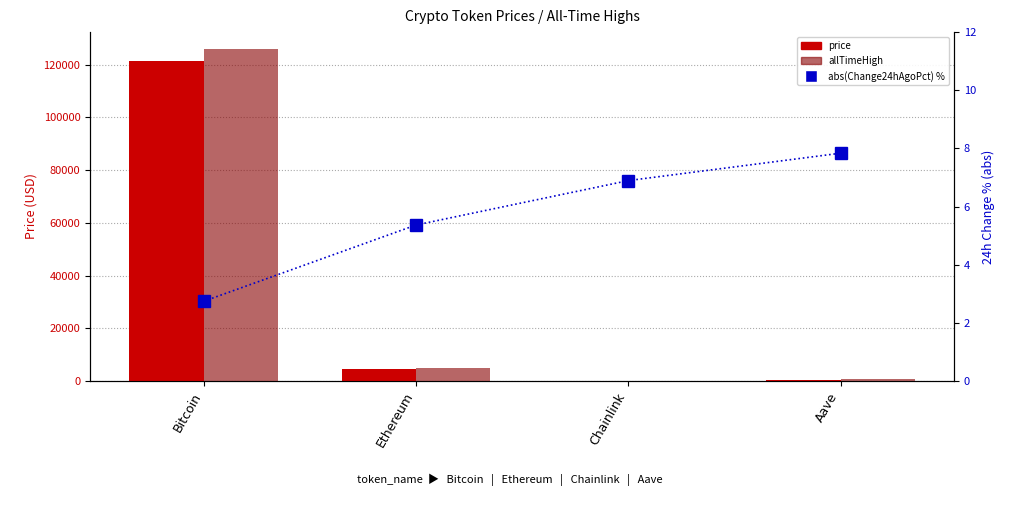

What is the total value across all series at Bitcoin?

247582.7